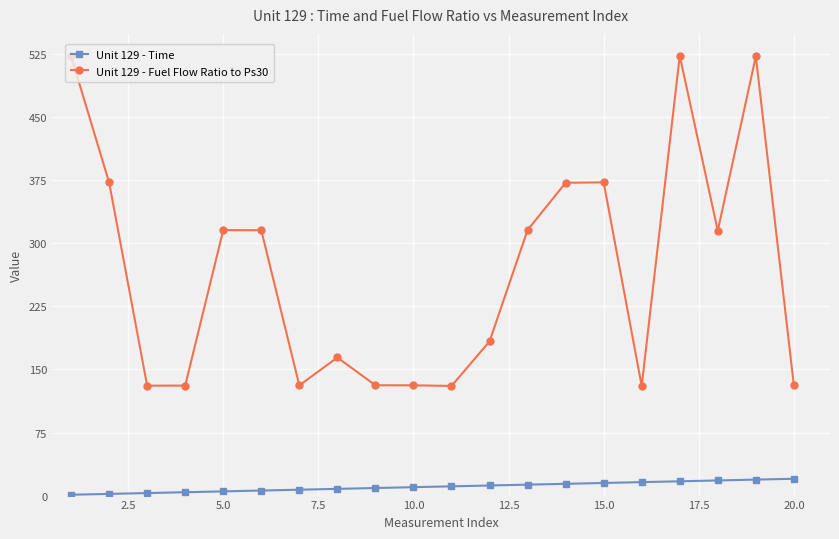

What is the maximum value for Unit 129 - Time?

20.0